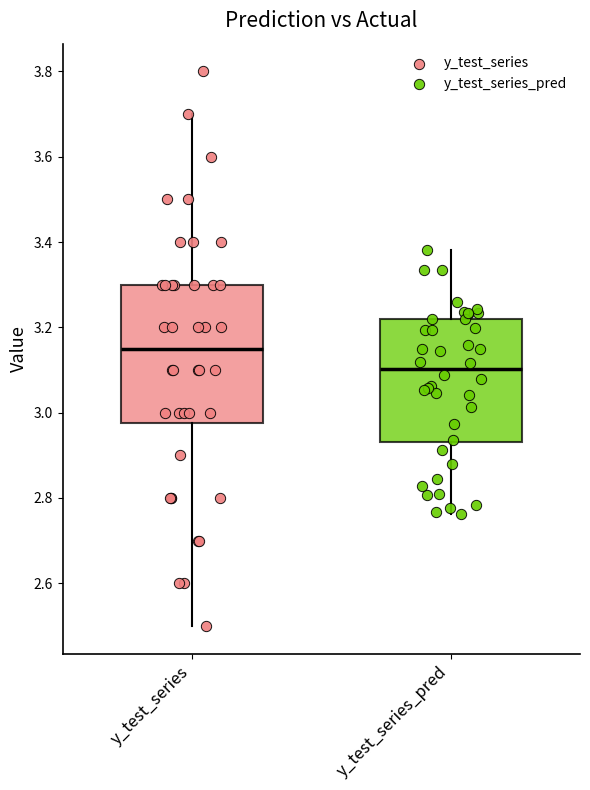

Where does the upper whisker of the box for y_test_series end on the y-axis? The values are not printed on the chart, so give them approximately, as read against the axis.

3.70